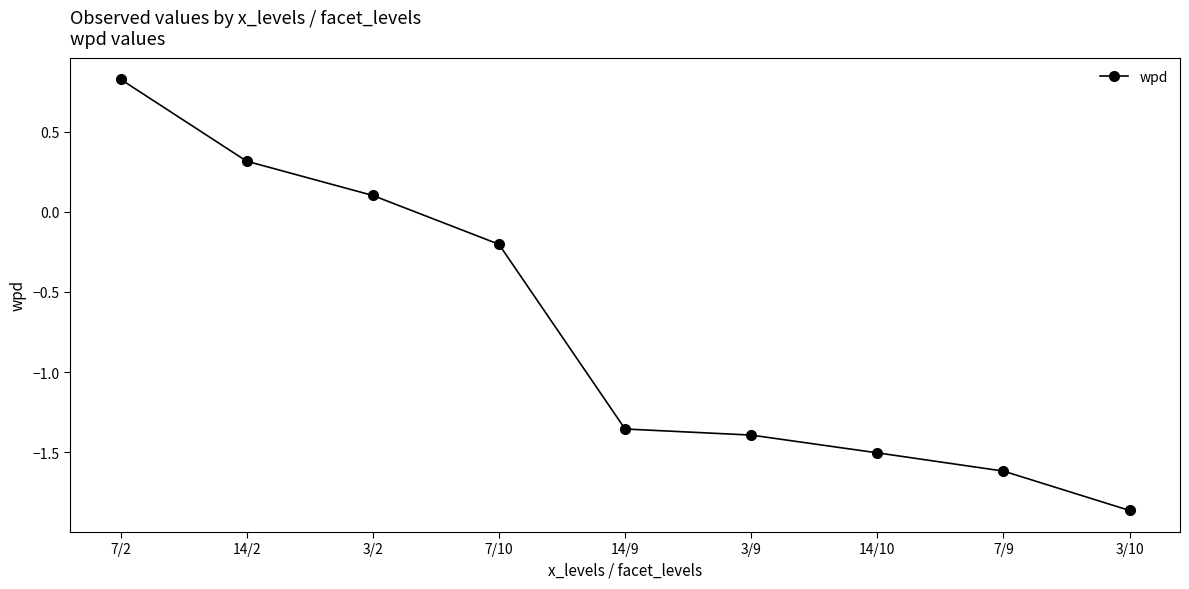

What position from the left is 7/9?

8